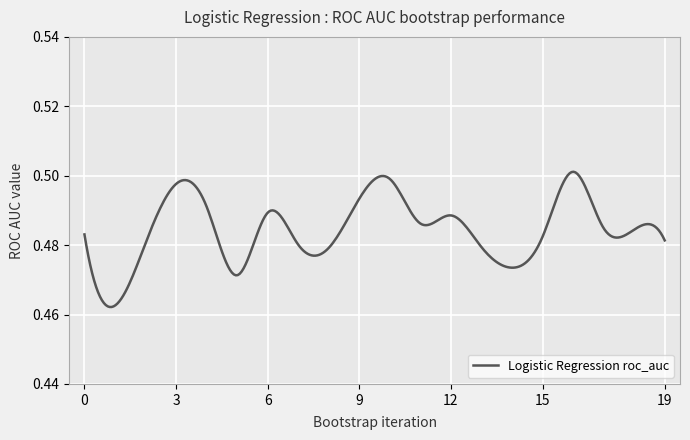

List the labels in order of value, largest first.

16, 10, 3, 9, 4, 6, 12, 11, 17, 18, 0, 15, 19, 2, 7, 13, 8, 14, 5, 1